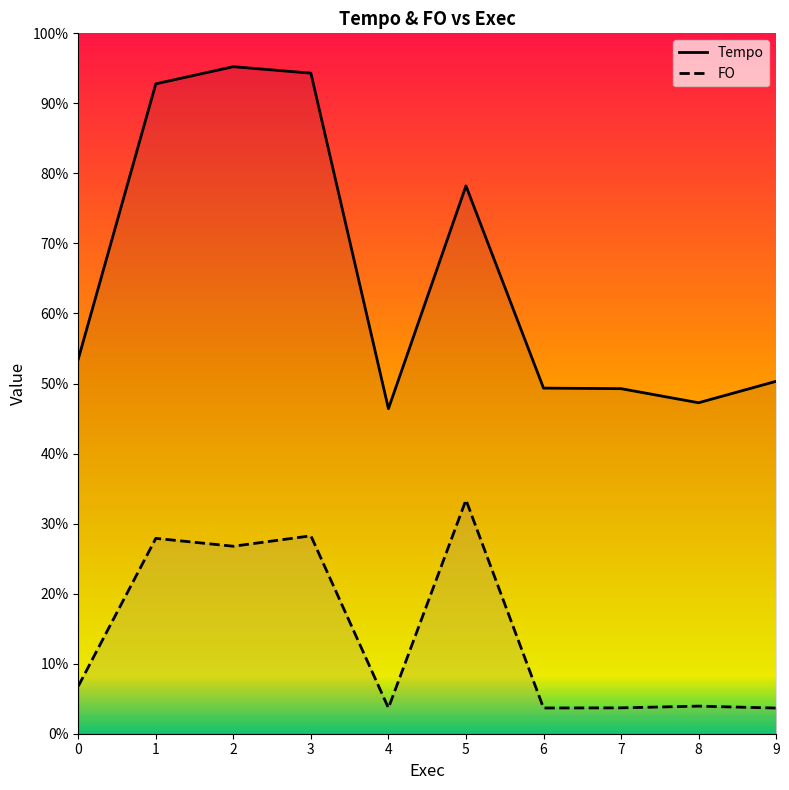

In FO, how many points are higher than both neighbors (excluding endpoints)?

4